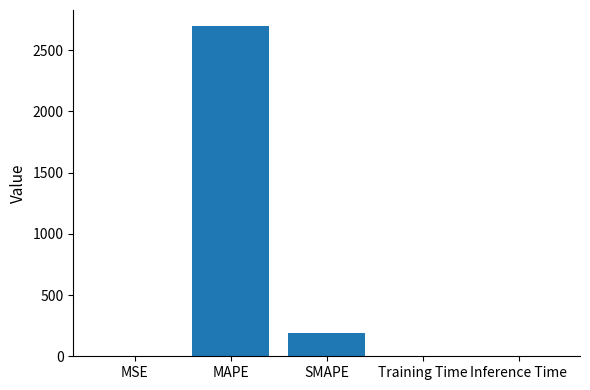

True or false: the data shows 4277.9 at MAPE.

False